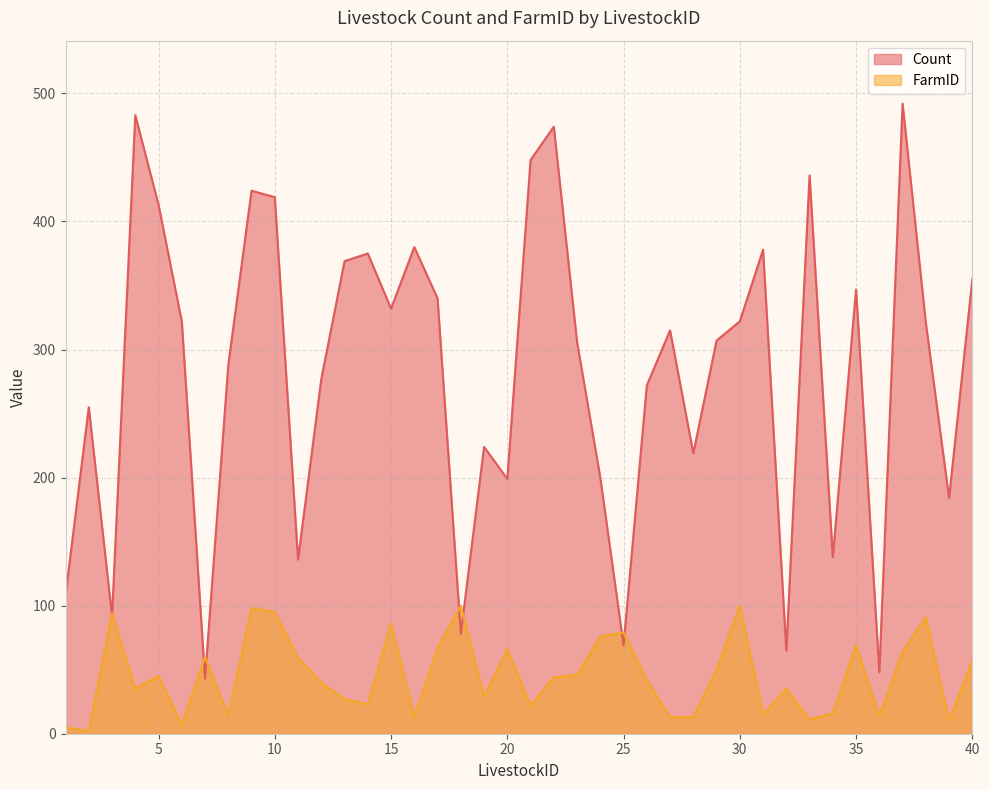

How many data points in FarmID are above 44?

19